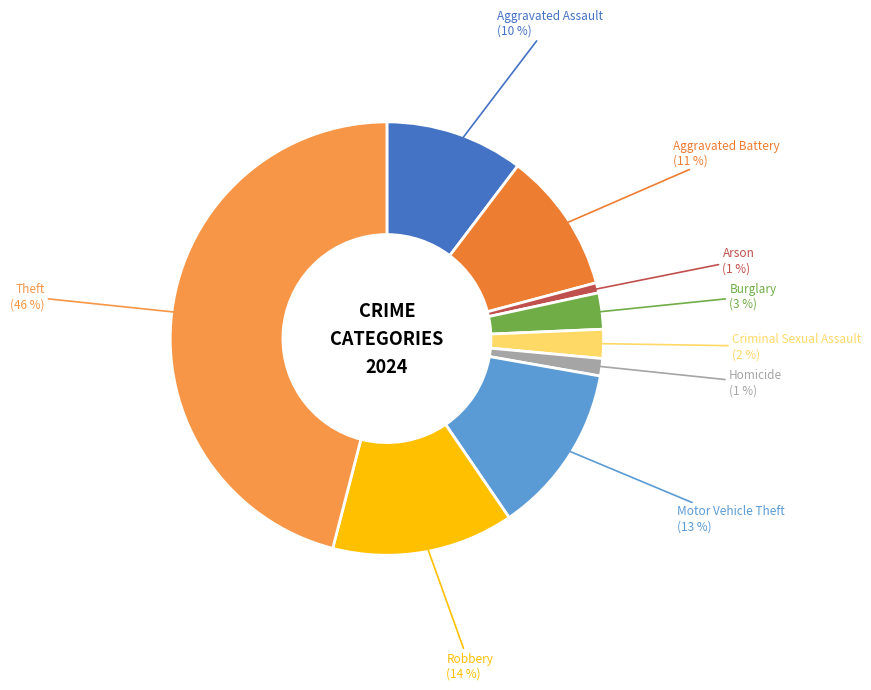

Is it true that Robbery is 1% of the pie?

False